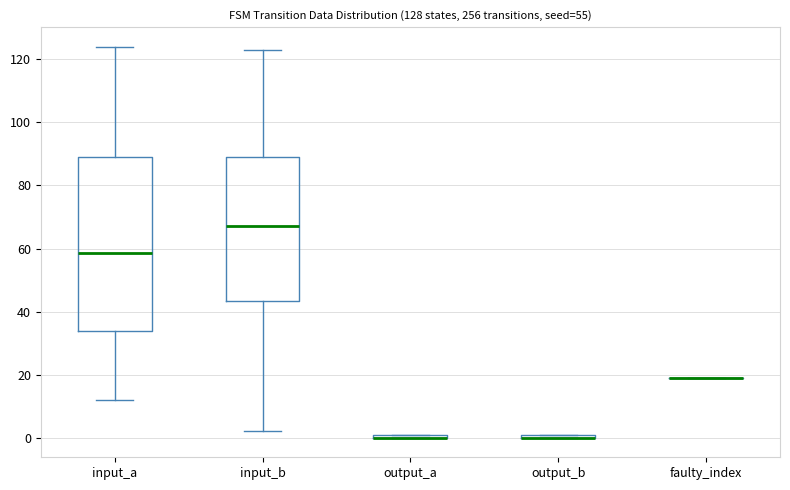

Which box is the tallest, from its lower edge to its upper edge?

input_a